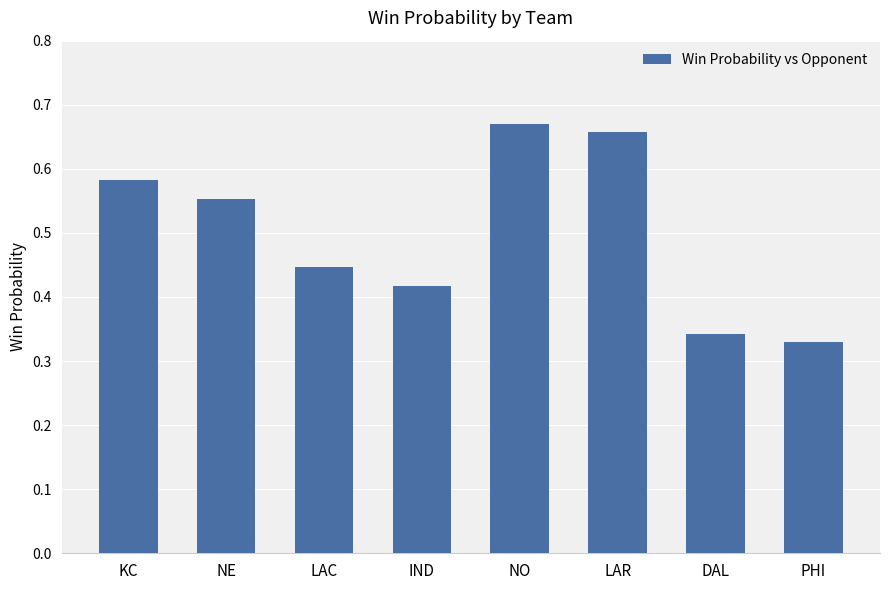

At which category does the chart reach its minimum across all series?

PHI